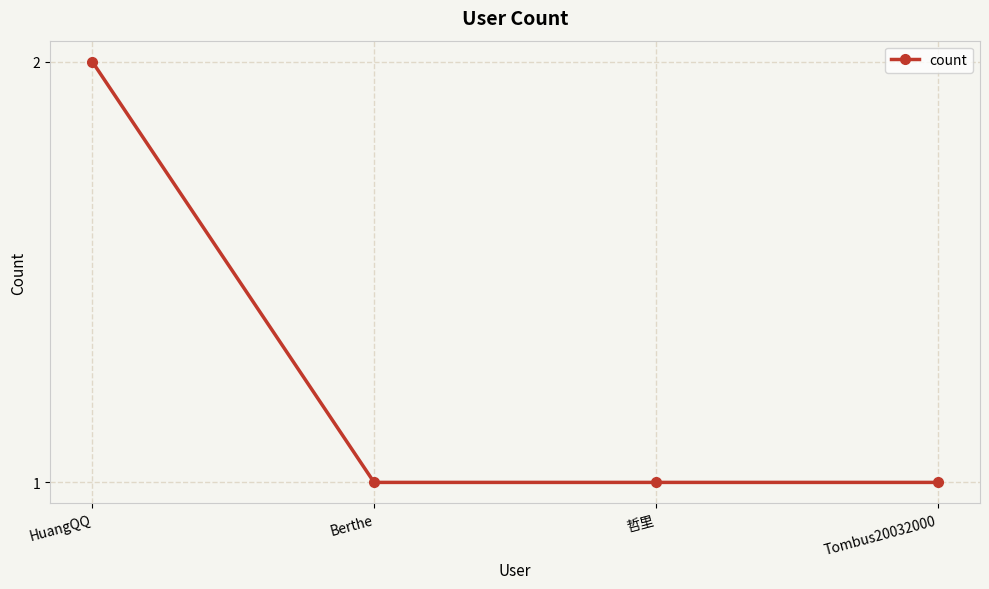

How many lines are shown in the chart?

1